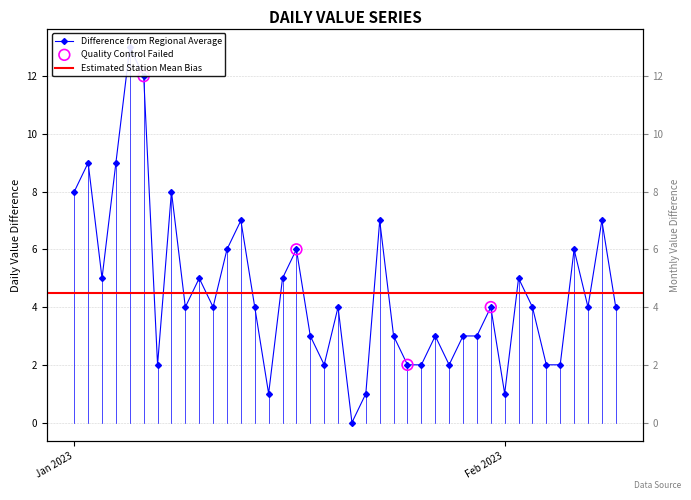

What is the ratio of the value at 2023-01-30 to the value at 2023-01-23?

0.4